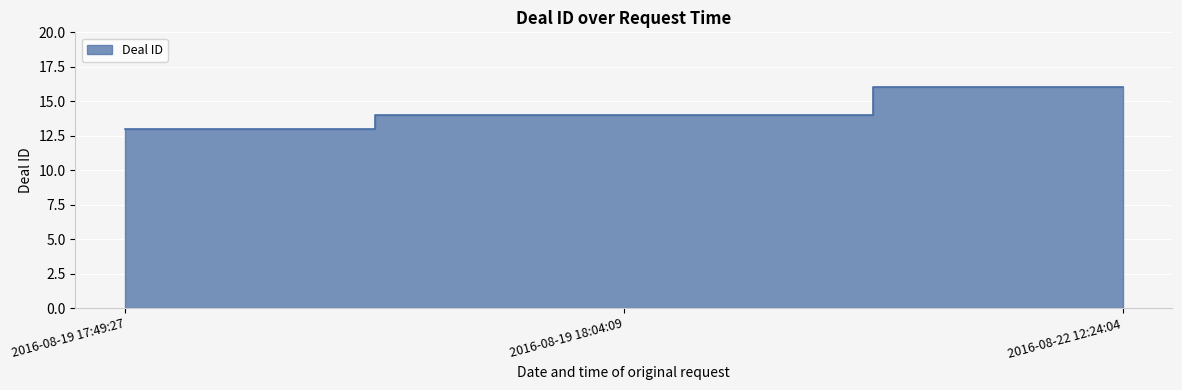

What is the label of the 1st point from the right?

2016-08-22 12:24:04